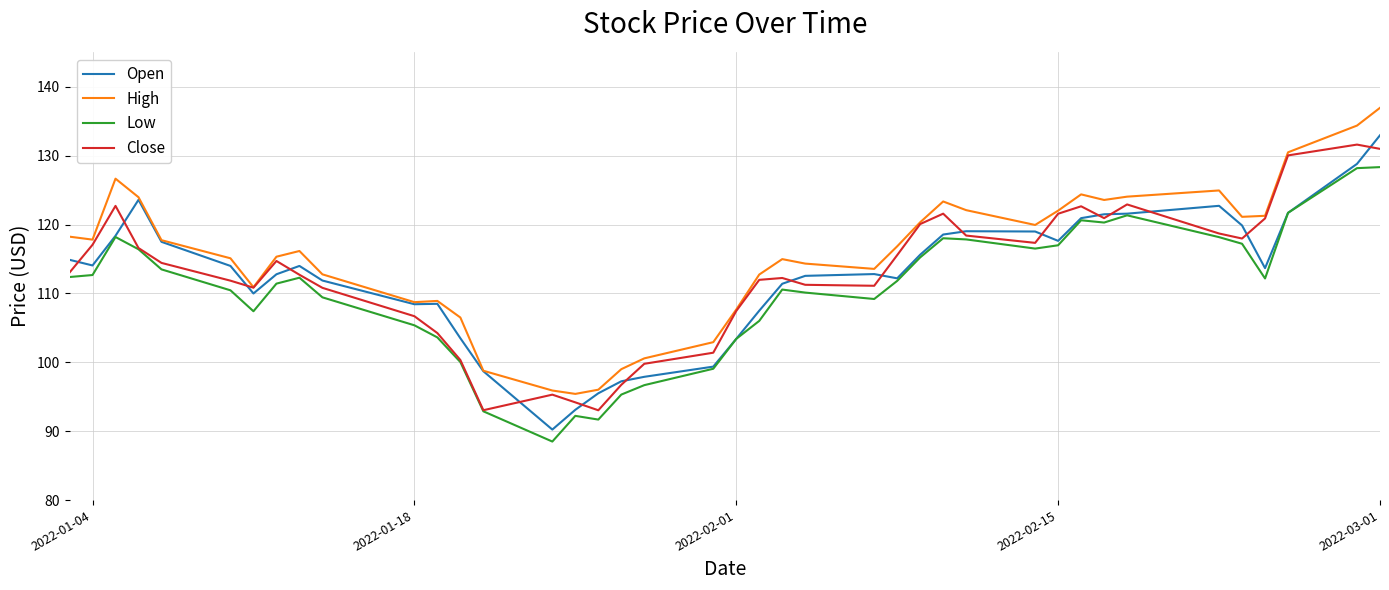

What is the maximum value for Open?

133.0